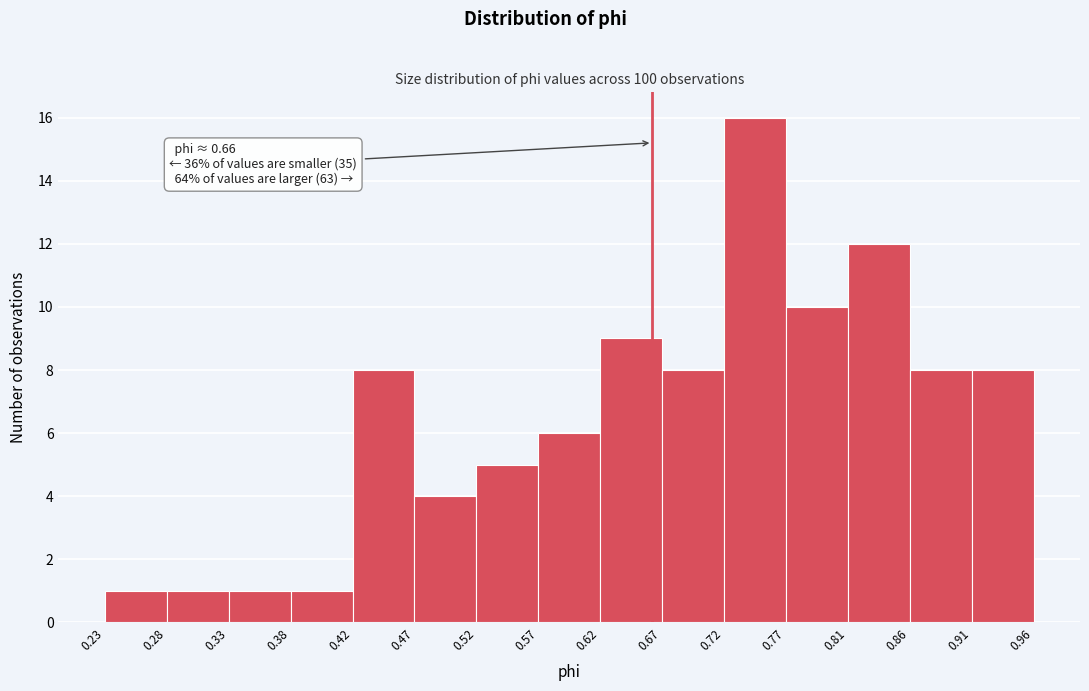

Over which range of the x-axis is the bar tallest?

0.72 to 0.77